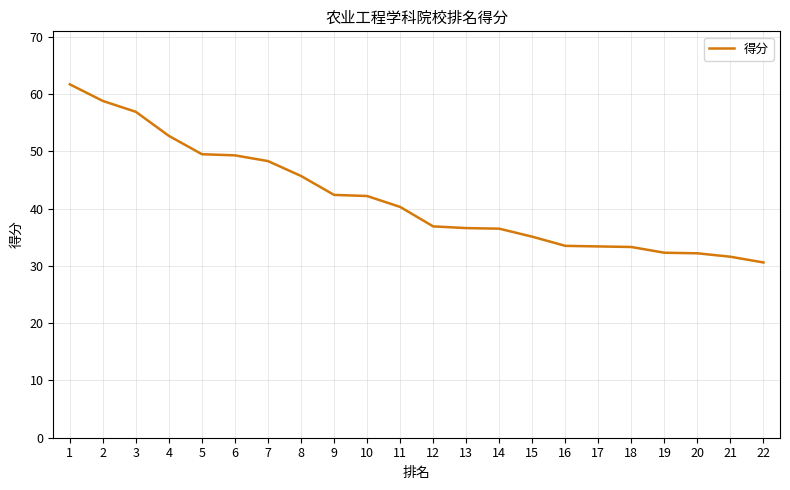

Is it true that the value at 21 is 31.6?

True